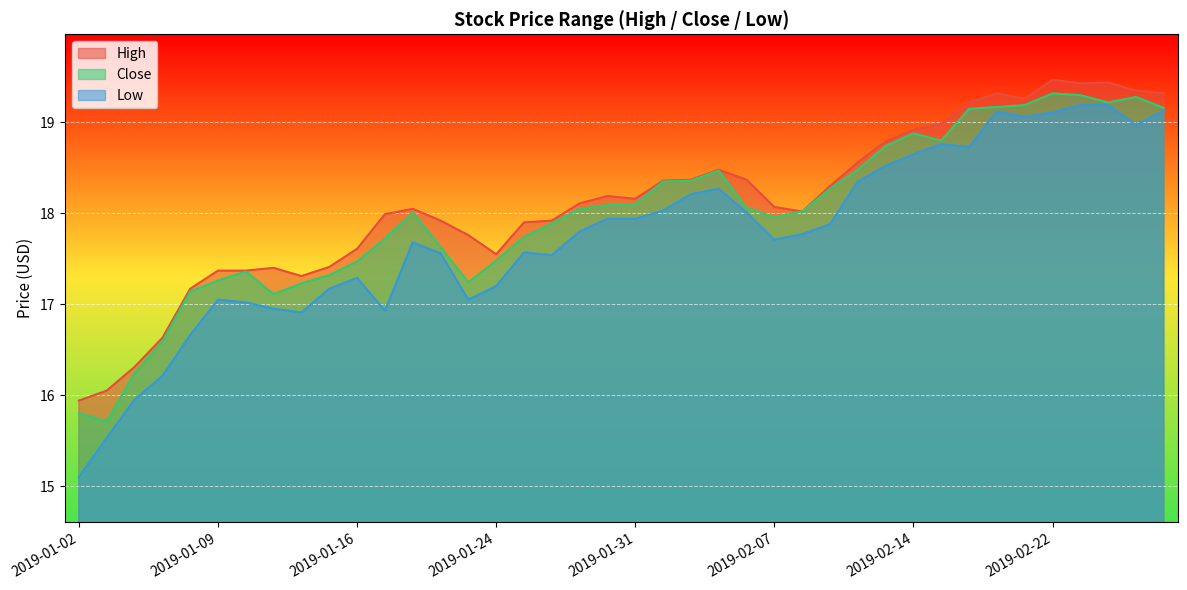

Is the value of Low at 2019-02-20 greater than the value of High at 2019-01-02?

Yes